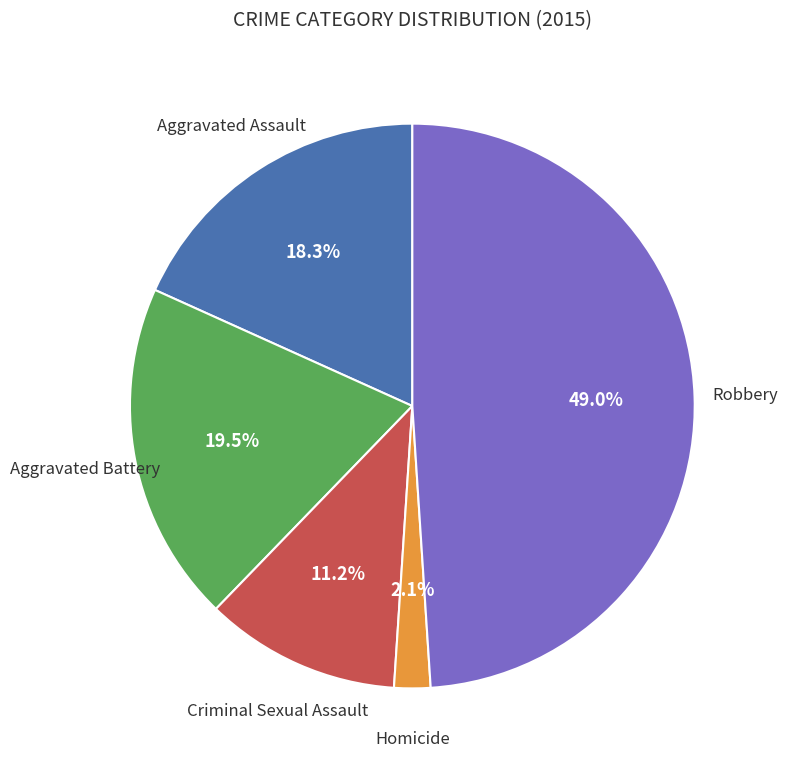

Is there any slice that represents more than half of the pie?

No